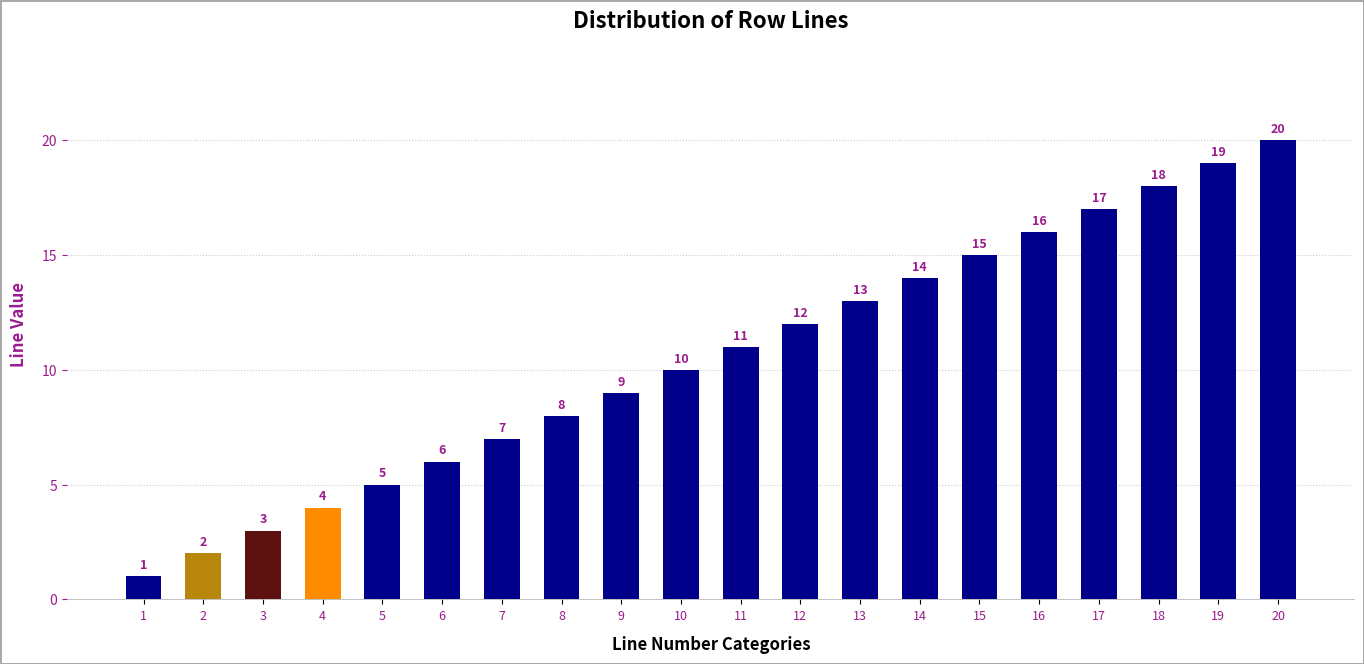

Rank the categories by value from lowest to highest.

1, 2, 3, 4, 5, 6, 7, 8, 9, 10, 11, 12, 13, 14, 15, 16, 17, 18, 19, 20